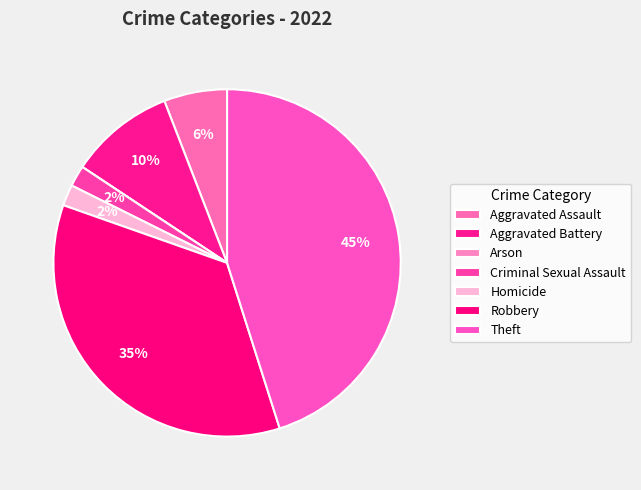

What is the total percentage of Aggravated Assault and Criminal Sexual Assault?

7.8%